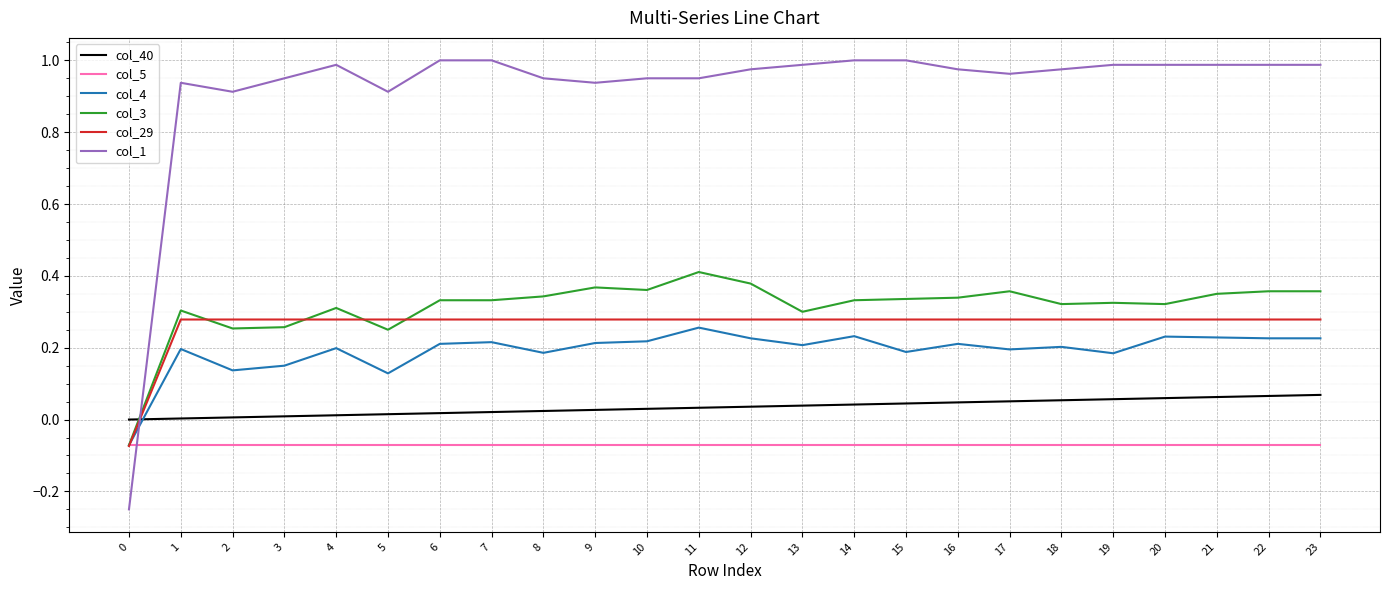

List the series in order of their peak value, lowest first.

col_5, col_40, col_4, col_29, col_3, col_1